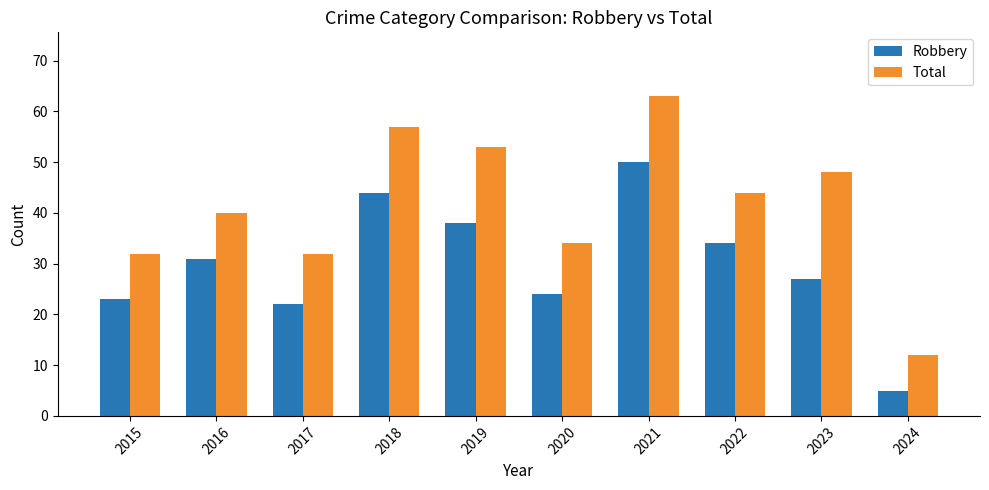

Is the value of Total at 2020 greater than the value of Robbery at 2023?

Yes